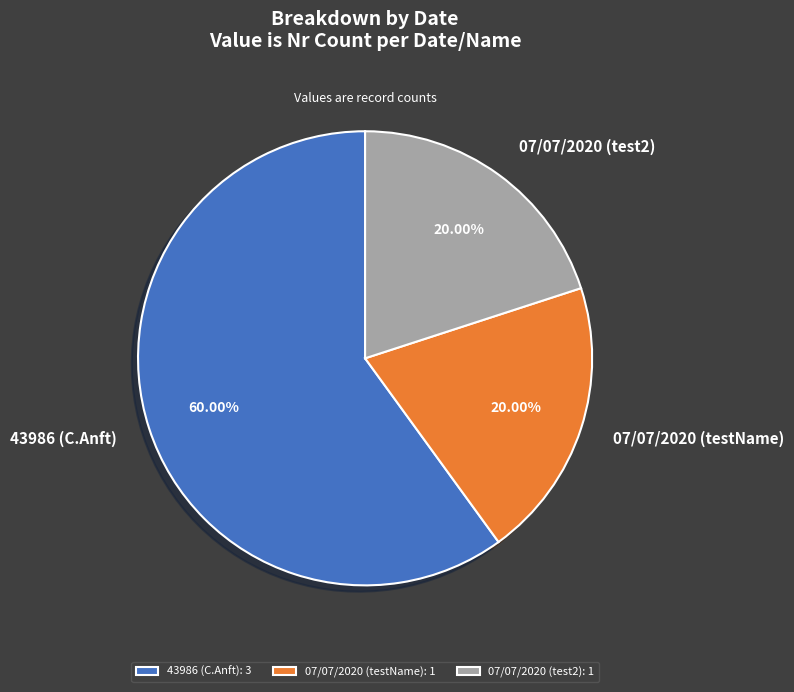

Does 43986 (C.Anft) account for over 50% of the chart?

Yes